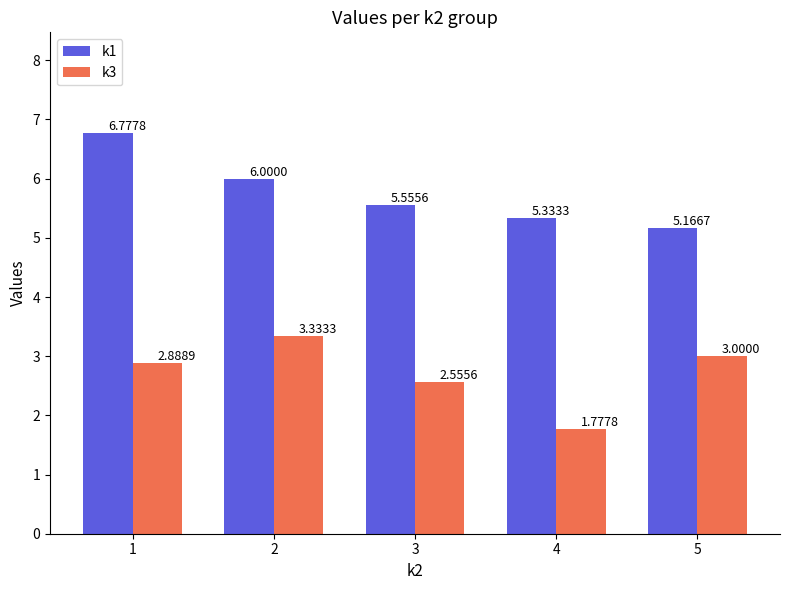

What is the difference between the k3 values at 3 and 1?

0.3